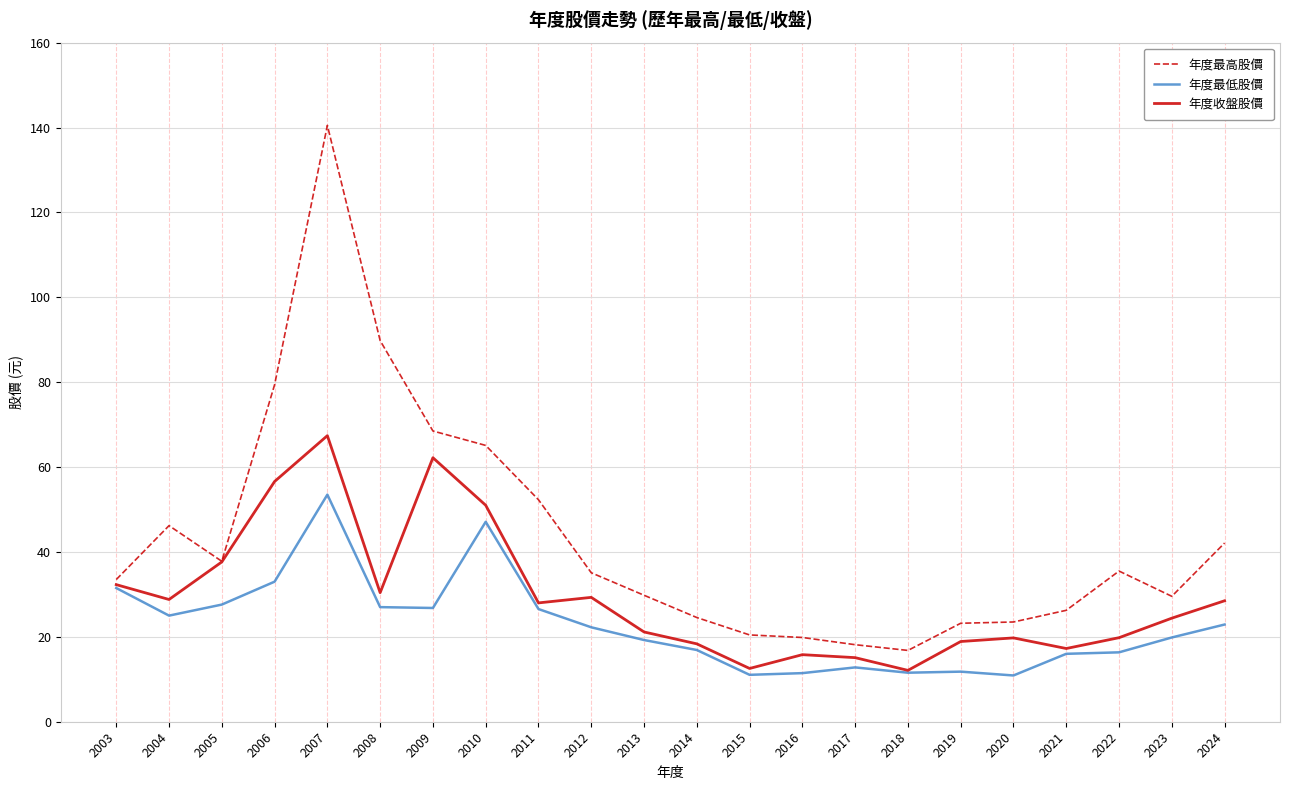

Where is 年度收盤股價 nearest to the value 39?

2005